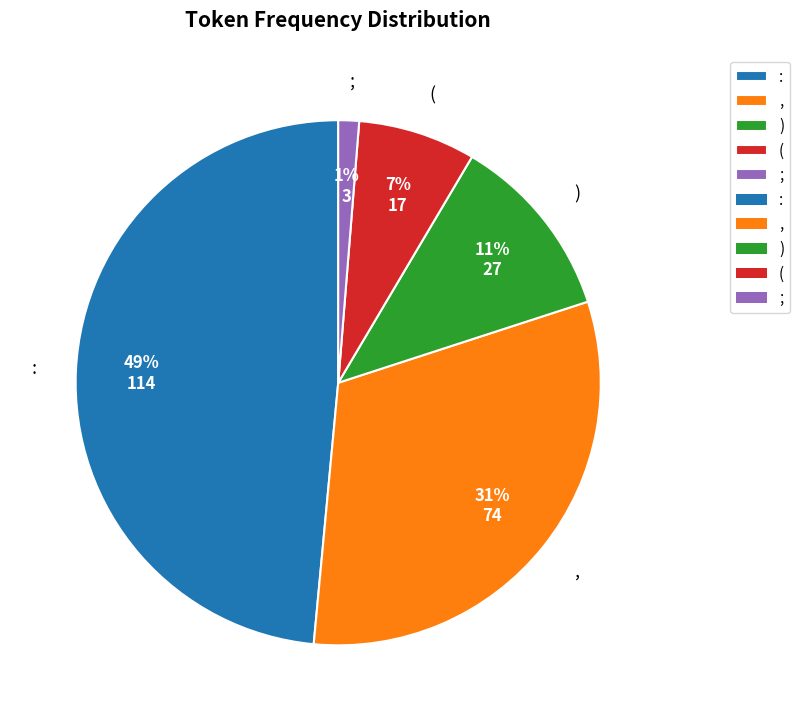

Which category has the smallest portion of the pie?

;